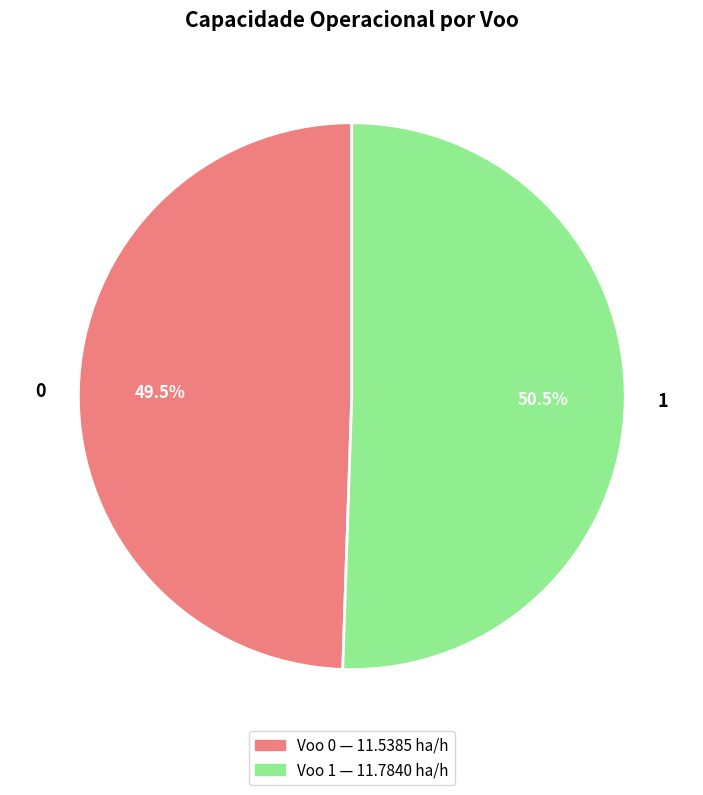

To the nearest percent, what is the combined percentage of 1 and 0?

100%